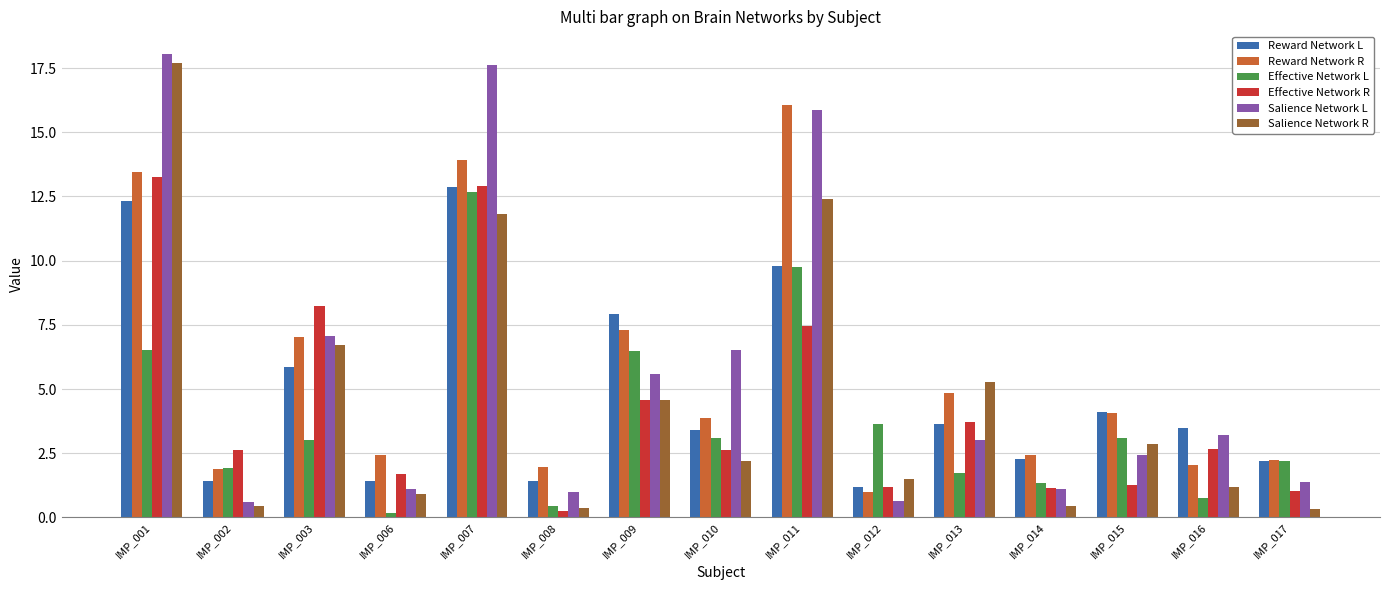

How many bars are there in each group?

6